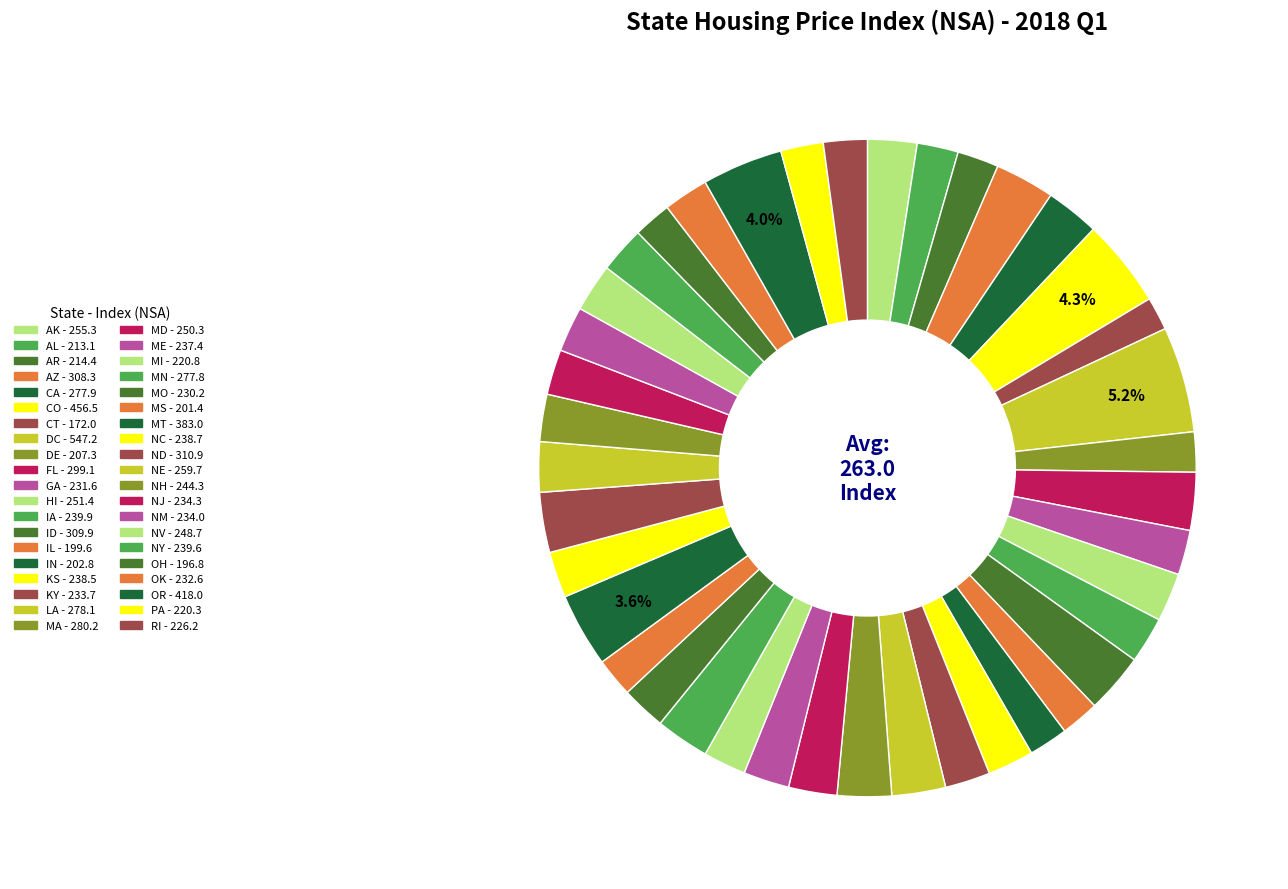

Count the number of slices in the pie.

40